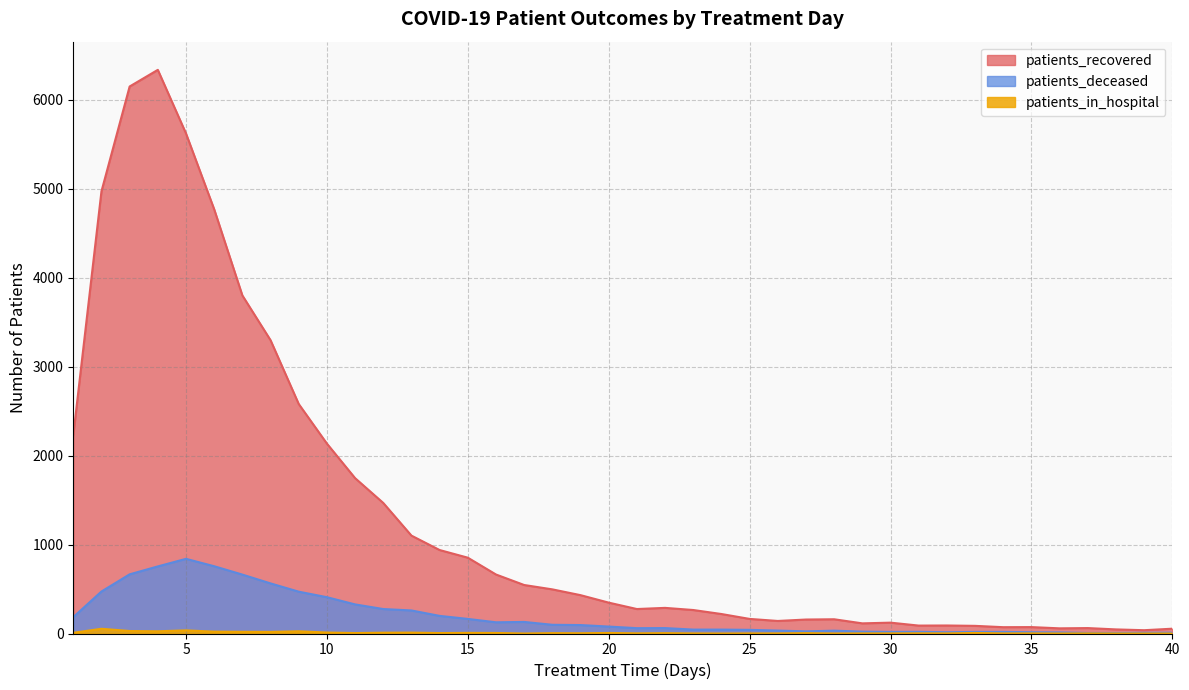

Which category has the lowest value across all series?

17